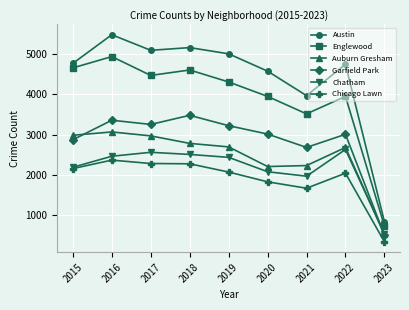

The Auburn Gresham series shows 1244 at 2021. True or false?

False